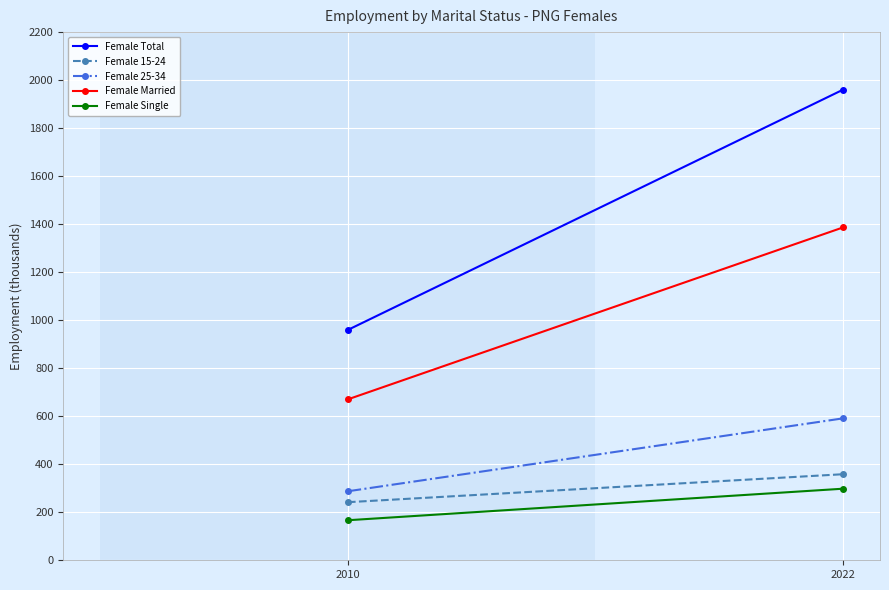

List the series in order of their peak value, lowest first.

Female Single, Female 15-24, Female 25-34, Female Married, Female Total